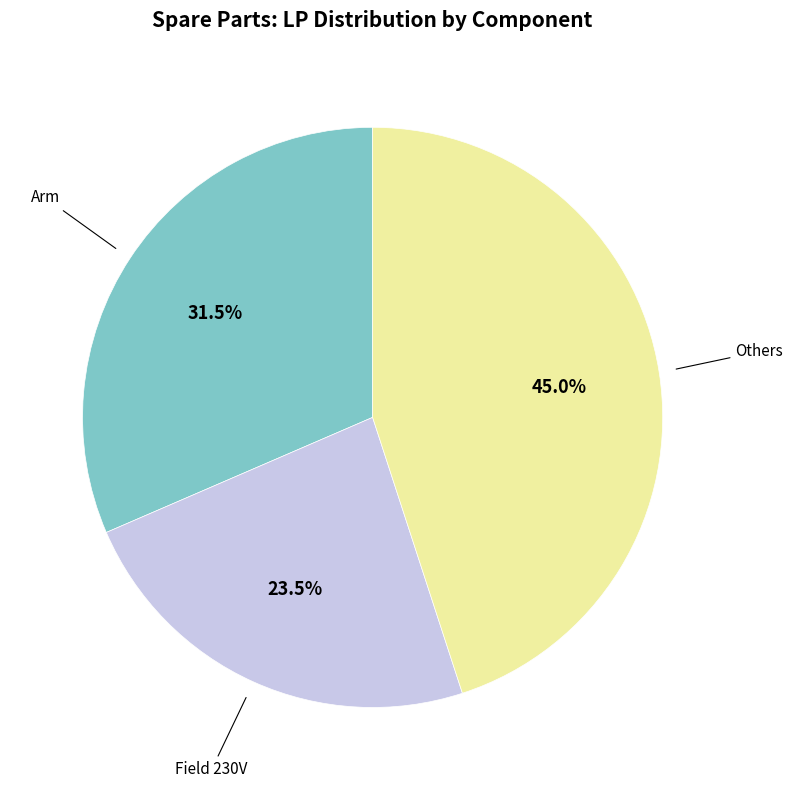

Does any single category account for the majority?

No